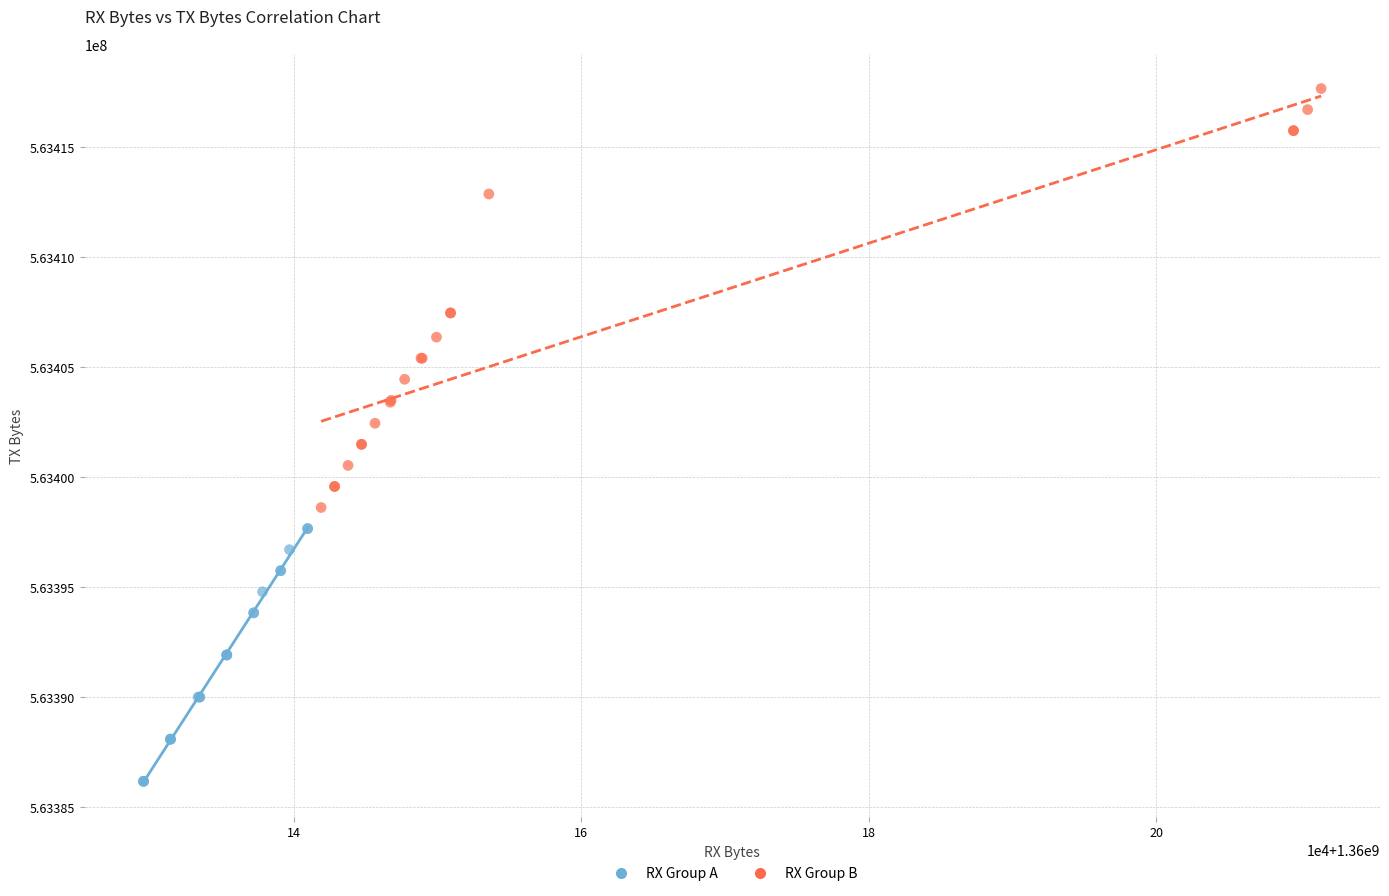

Which series reaches the maximum Y coordinate?

RX Group B